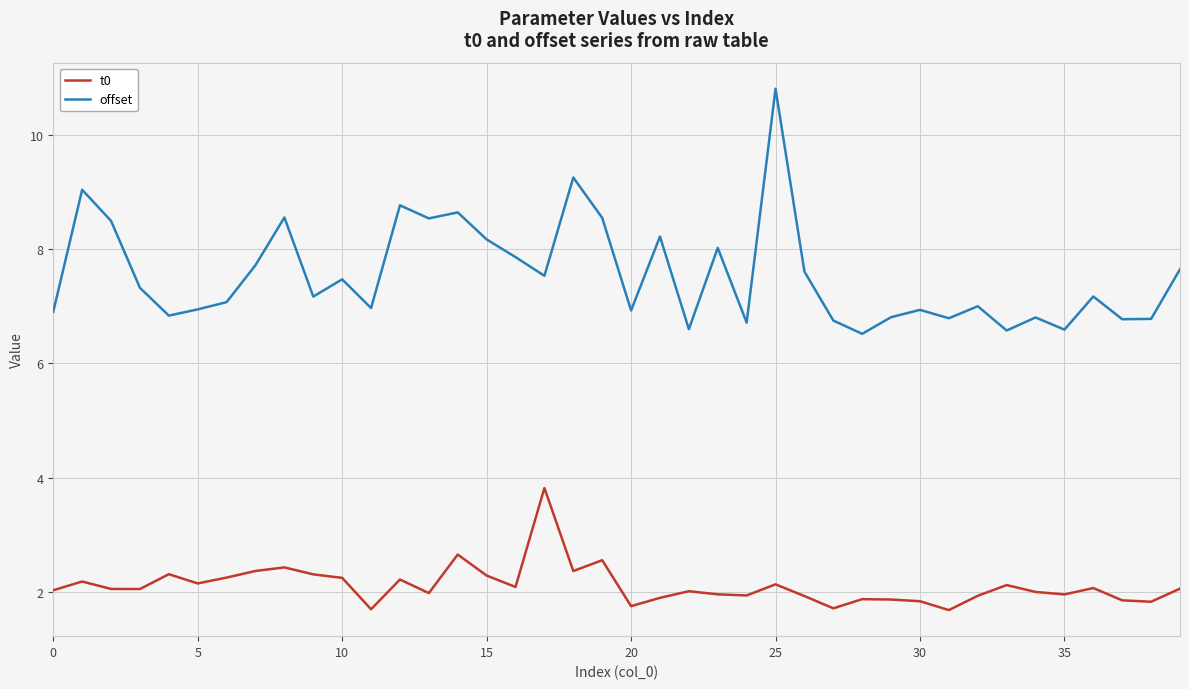

How many distinct data groups are displayed?

2